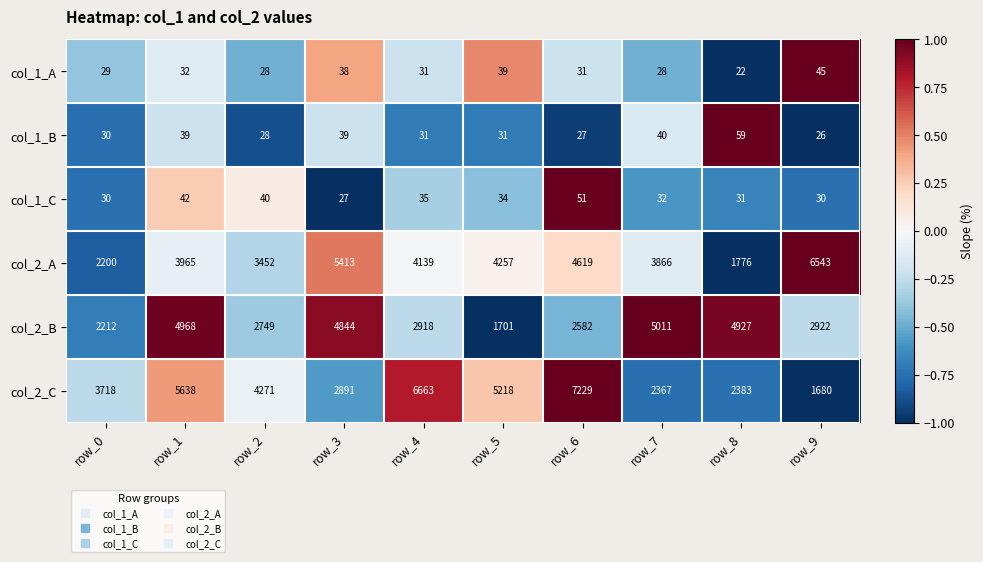

What is the greatest value displayed?

7229